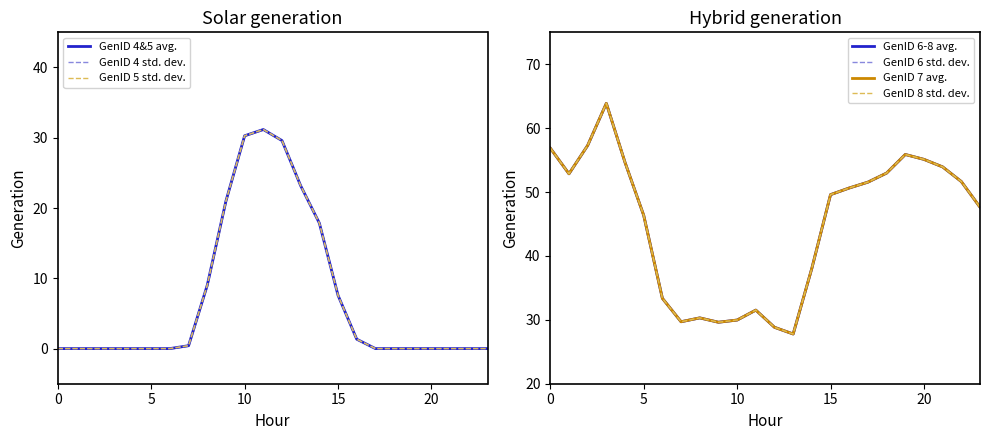

What is the difference between the maximum and minimum values in the GenID 5 series?

31.2